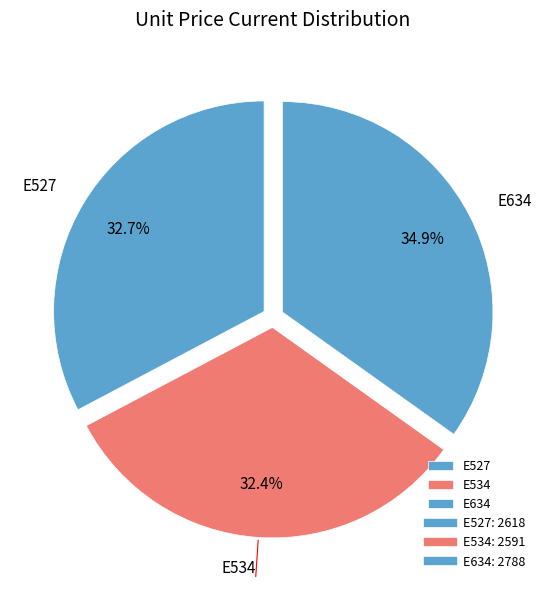

Do E534 and E527 together represent more than half of the pie?

Yes